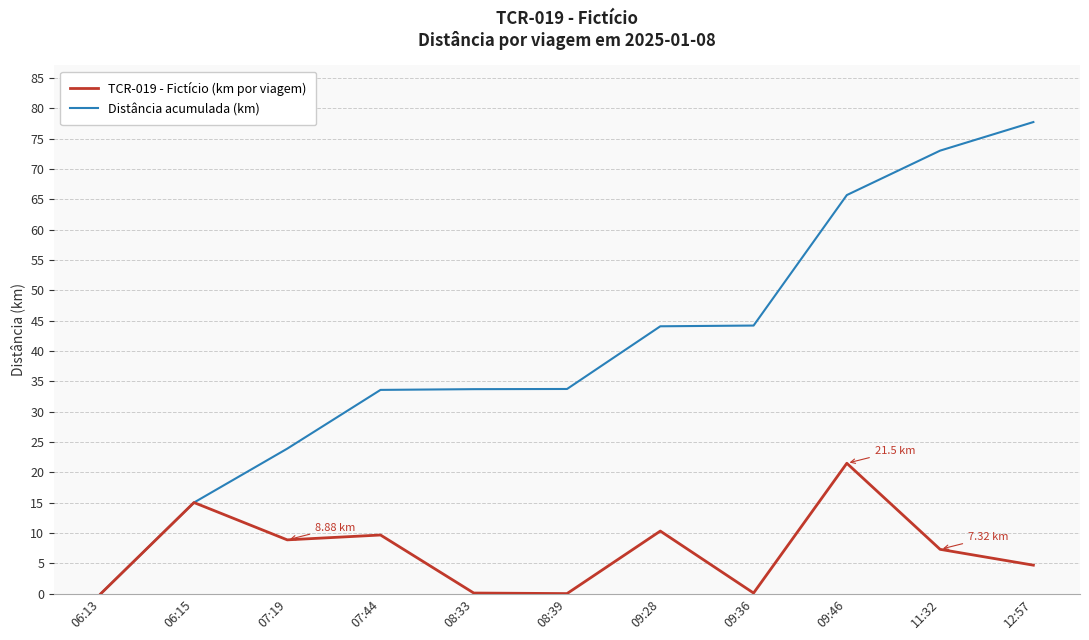

Where is the first local minimum for TCR-019 - Fictício (km por viagem)?

07:19